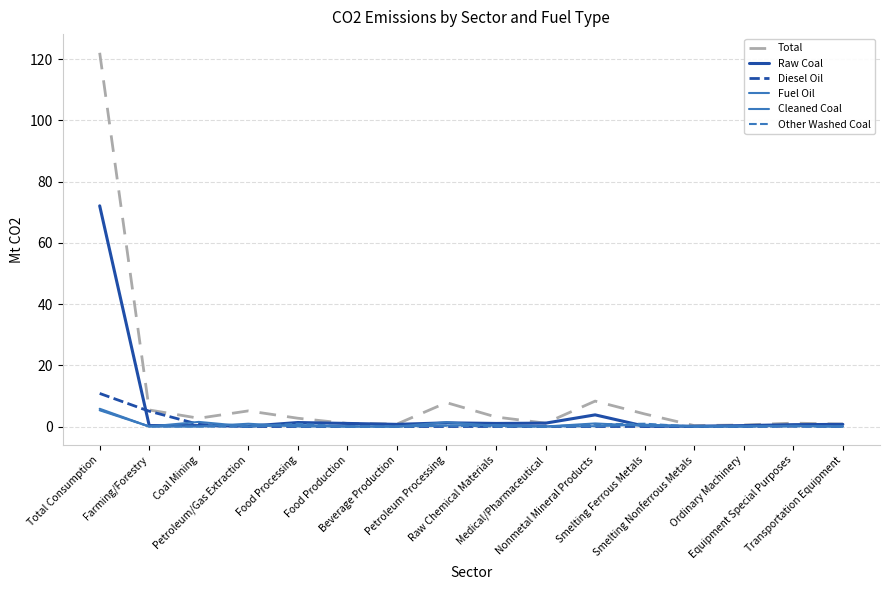

Does the chart have visible grid lines?

Yes